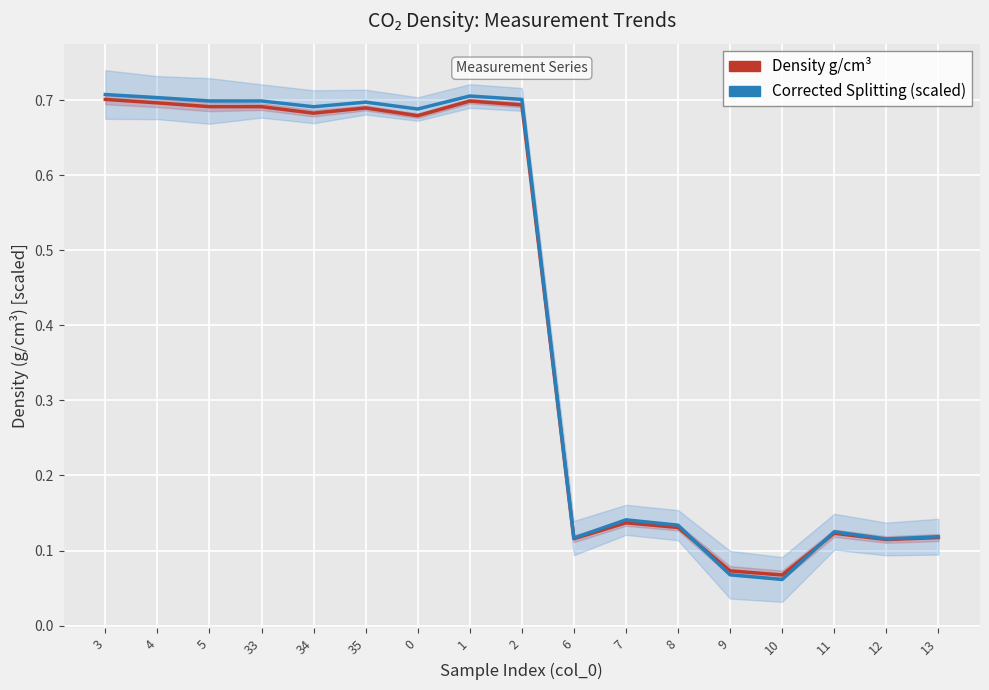

True or false: Density g/cm3 has more than 0 points higher than both neighbors.

True